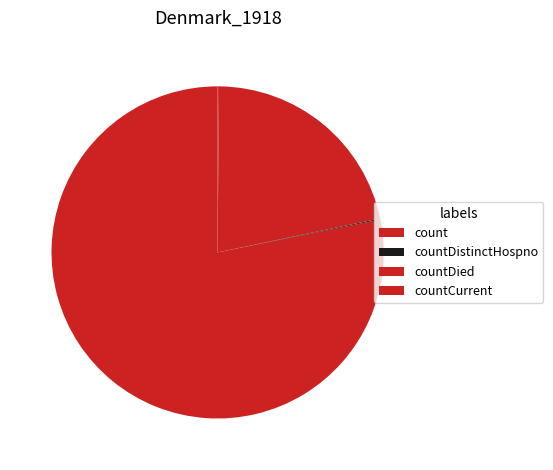

What percentage is NOT represented by countCurrent?

99.9%